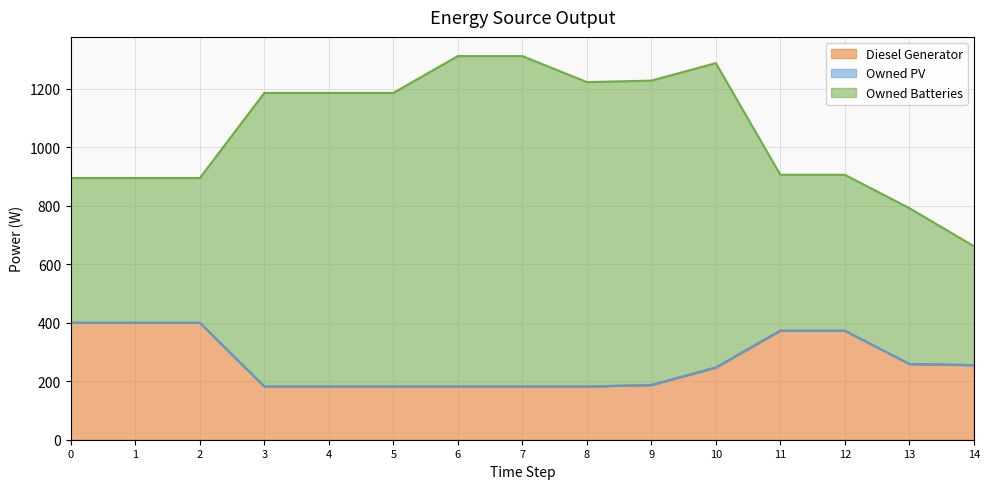

Reading left to right, extract all data points from this chart.

Diesel Generator: 0=400	1=400	2=400	3=182	4=182	5=182	6=182	7=182	8=182	9=187	10=247	11=373	12=373	13=259	14=255
Owned PV: 0=0	1=0	2=0	3=0	4=0	5=0	6=0	7=0	8=0	9=0	10=0	11=0	12=0	13=0	14=0
Owned Batteries: 0=495	1=495	2=495	3=1004	4=1004	5=1004	6=1130	7=1130	8=1041	9=1041	10=1041	11=533	12=533	13=533	14=407